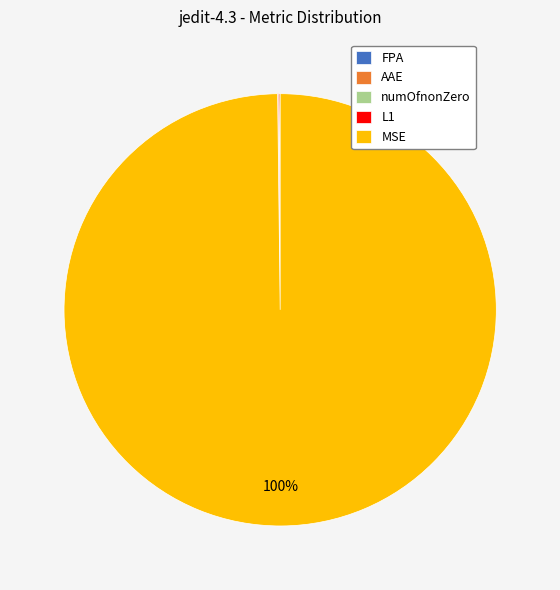

Which category has the biggest portion of the pie?

MSE